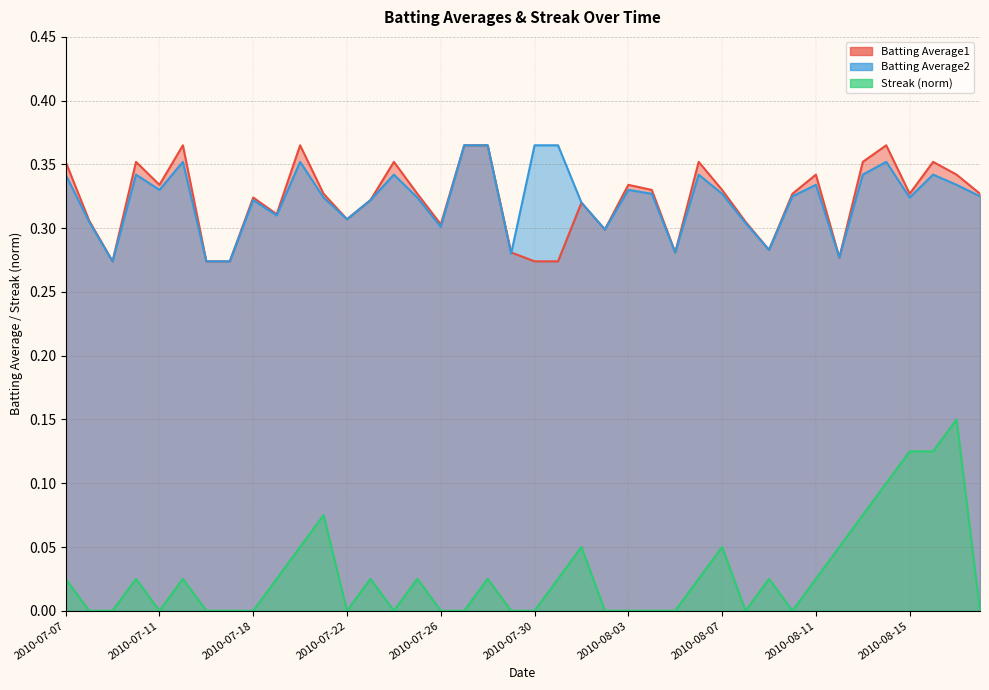

Which category has the lowest value in the Streak series?

2010-07-08